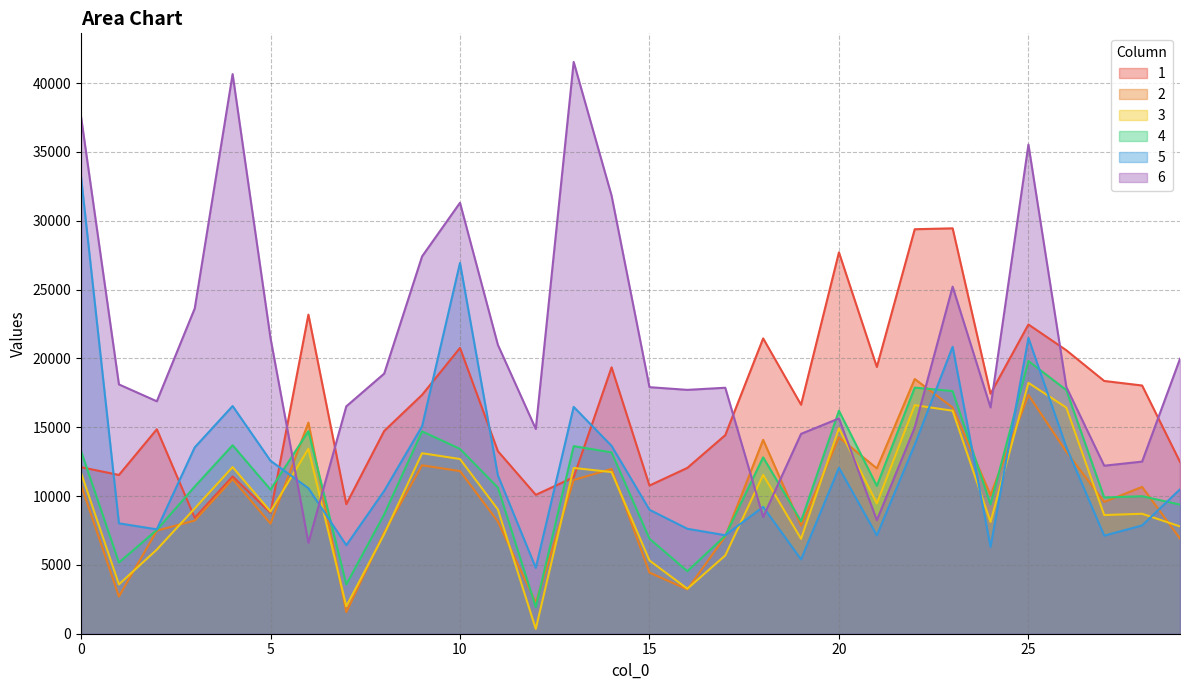

How many interior local valleys does the 3 series have?

9